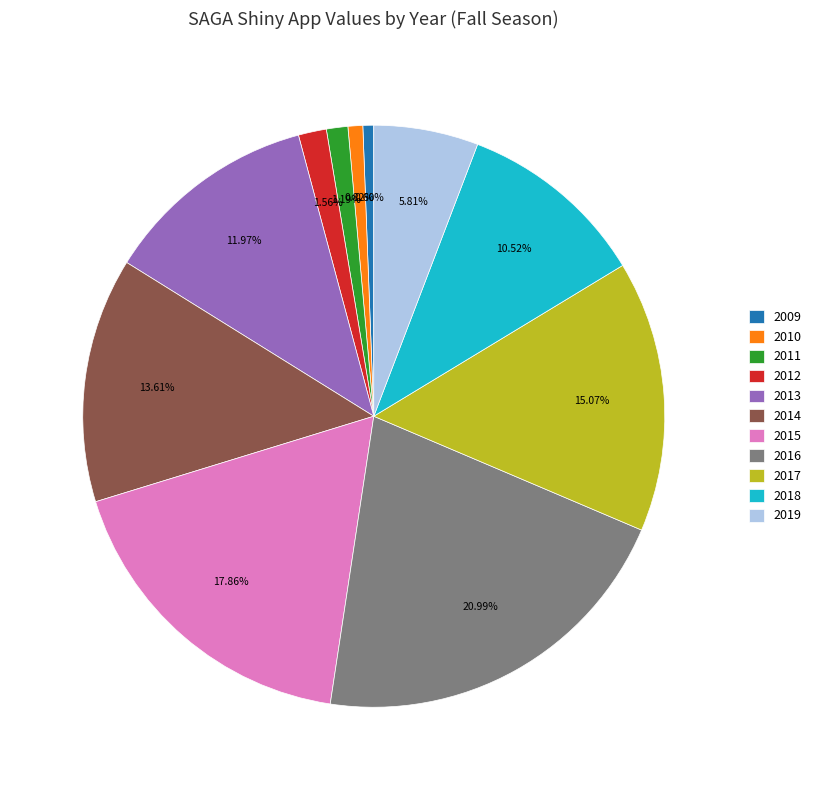

Between 2014 and 2013, which is larger?

2014